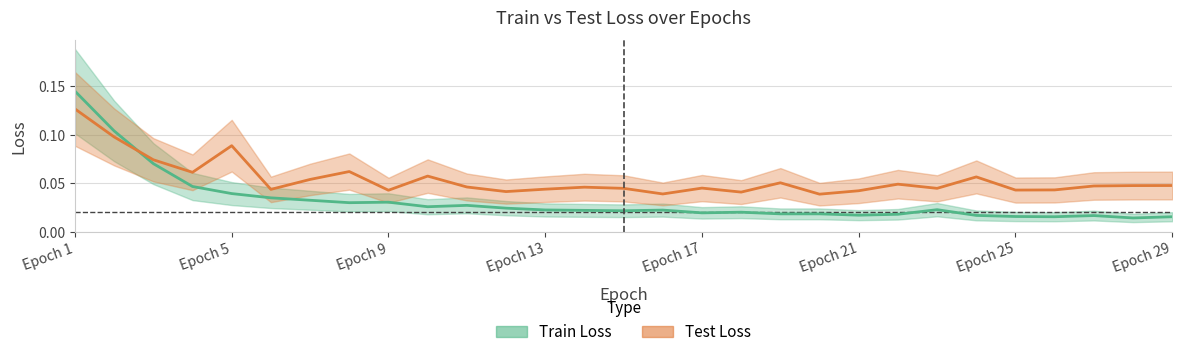

How many lines are shown in the chart?

2